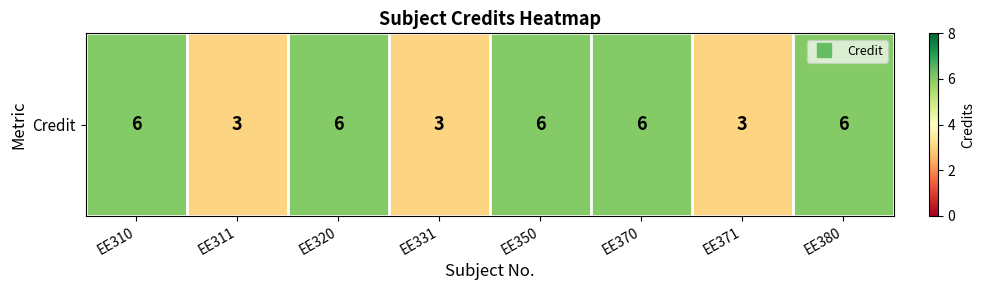

What is the approximate value at EE350?

6